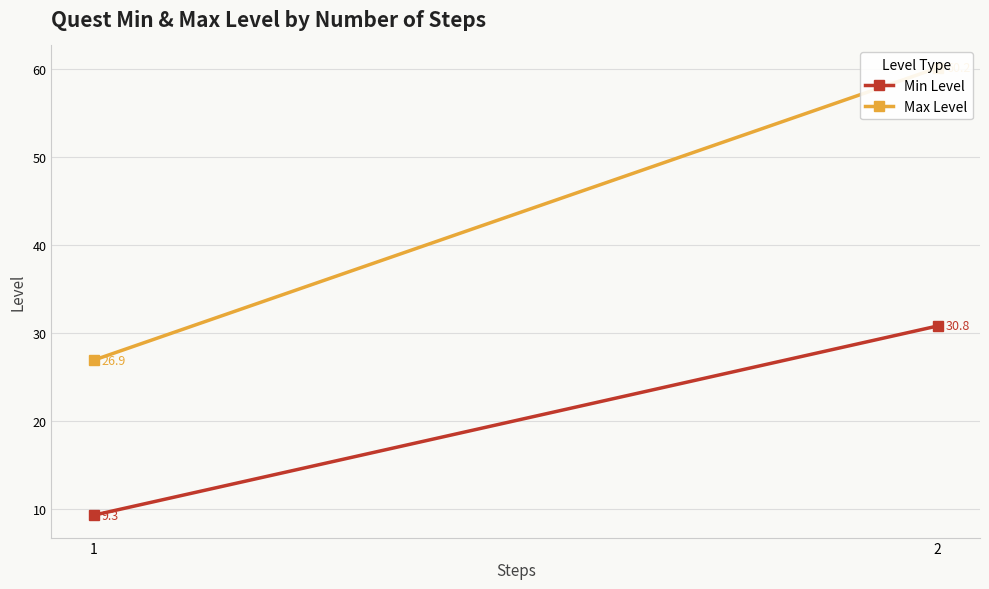

List the series in order of their overall mean, lowest first.

Min Level, Max Level